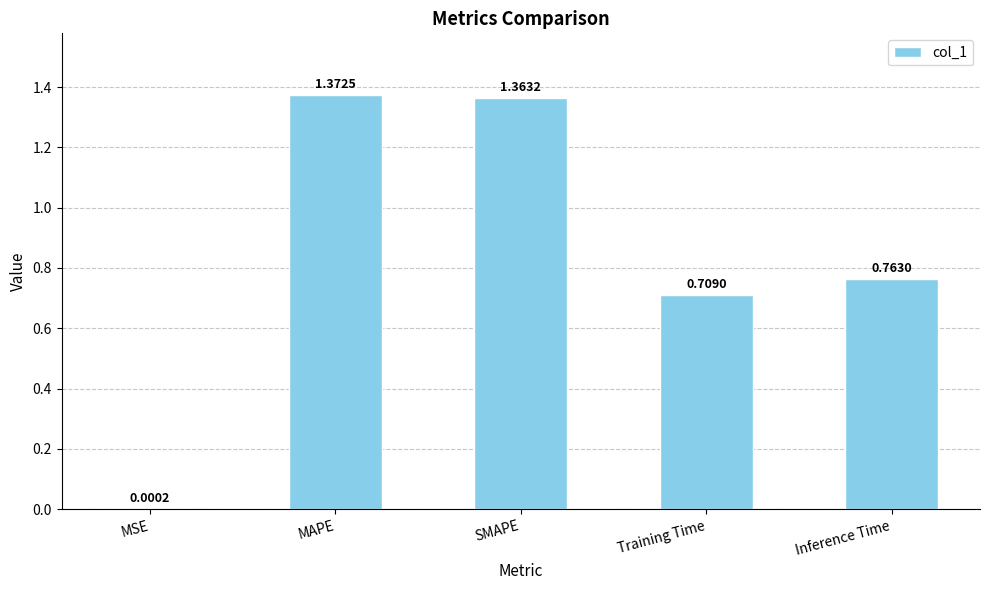

What is the sum of the values at Training Time and SMAPE?

2.1